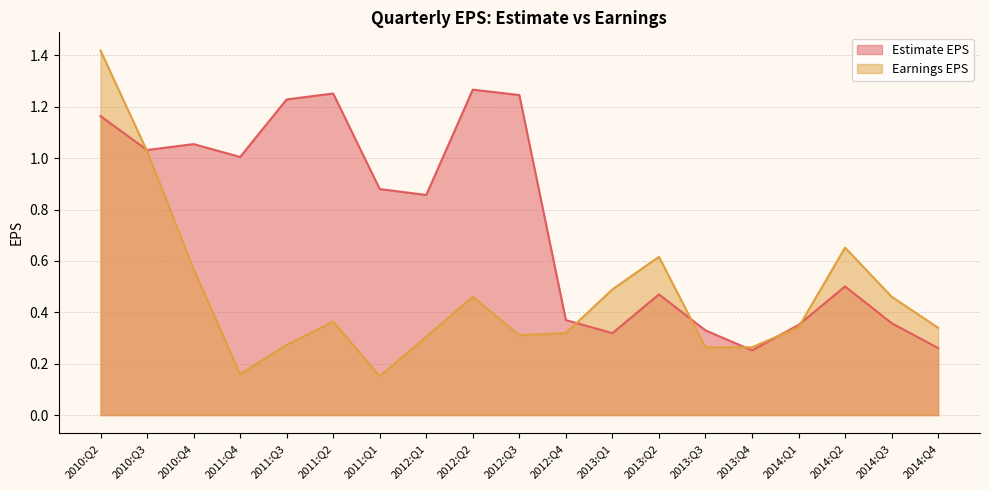

Reading left to right, extract all data points from this chart.

Estimate EPS: 2010:Q2=1.2	2010:Q3=1.0	2010:Q4=1.1	2011:Q4=1.0	2011:Q3=1.2	2011:Q2=1.3	2011:Q1=0.9	2012:Q1=0.9	2012:Q2=1.3	2012:Q3=1.2	2012:Q4=0.4	2013:Q1=0.3	2013:Q2=0.5	2013:Q3=0.3	2013:Q4=0.3	2014:Q1=0.4	2014:Q2=0.5	2014:Q3=0.4	2014:Q4=0.3
Earnings EPS: 2010:Q2=1.4	2010:Q3=1.0	2010:Q4=0.6	2011:Q4=0.2	2011:Q3=0.3	2011:Q2=0.4	2011:Q1=0.2	2012:Q1=0.3	2012:Q2=0.5	2012:Q3=0.3	2012:Q4=0.3	2013:Q1=0.5	2013:Q2=0.6	2013:Q3=0.3	2013:Q4=0.3	2014:Q1=0.3	2014:Q2=0.7	2014:Q3=0.5	2014:Q4=0.3